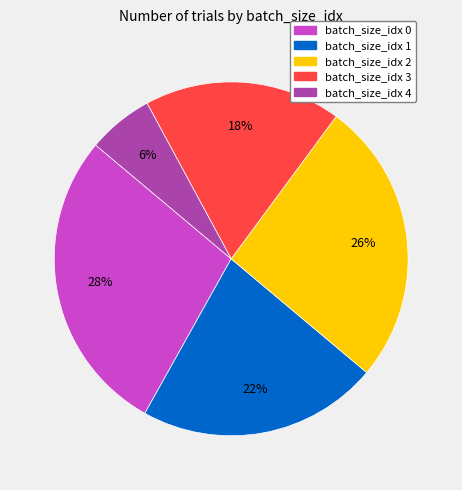

Is there any slice that represents more than half of the pie?

No